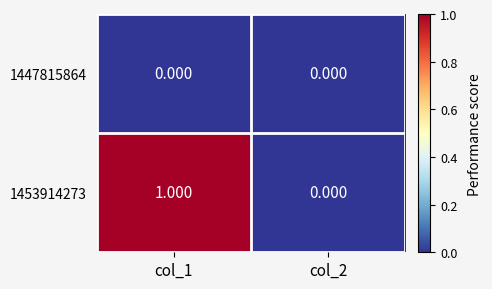

Is the value of 1447815864 at col_2 greater than the value of 1453914273 at col_1?

No